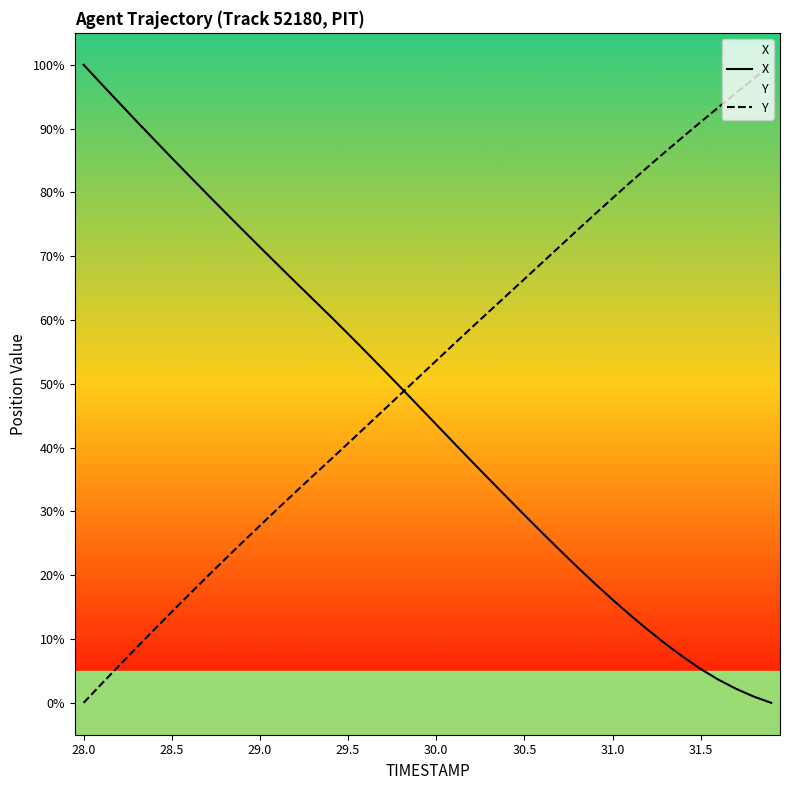

What is the difference between the highest and lowest values at 30.5?

37.0